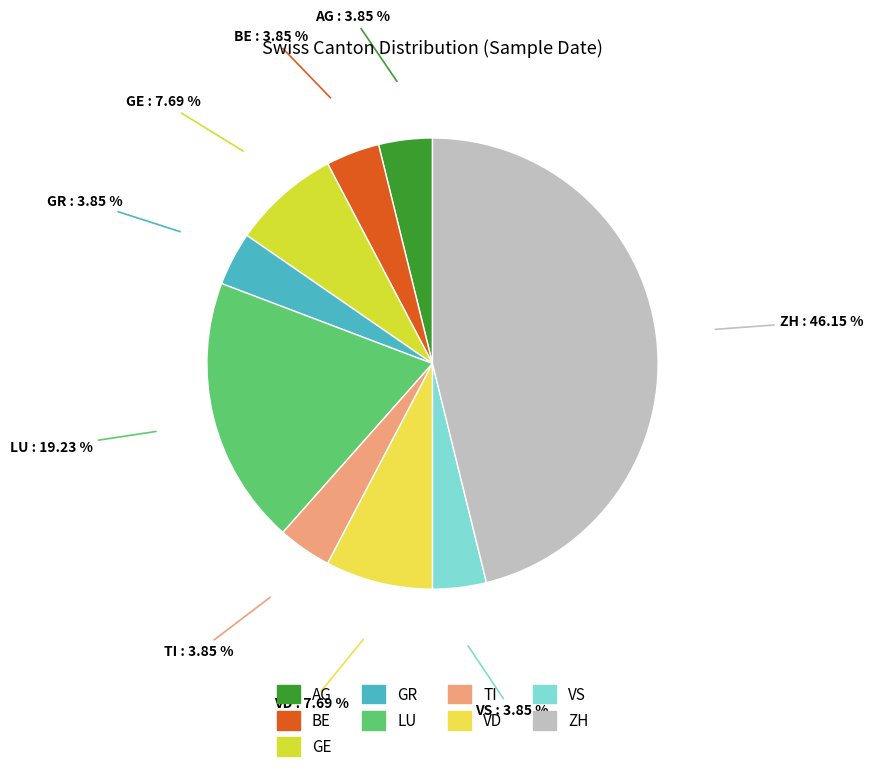

How many slices are in this pie chart?

9